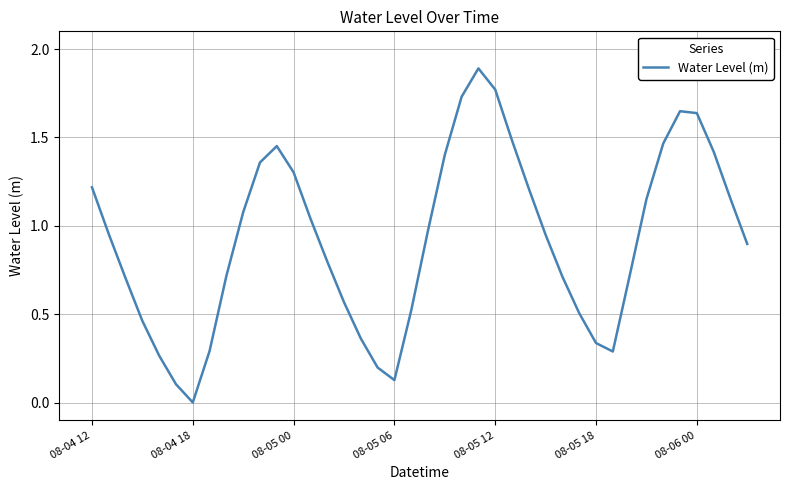

What is the difference between the maximum and minimum values?

1.9